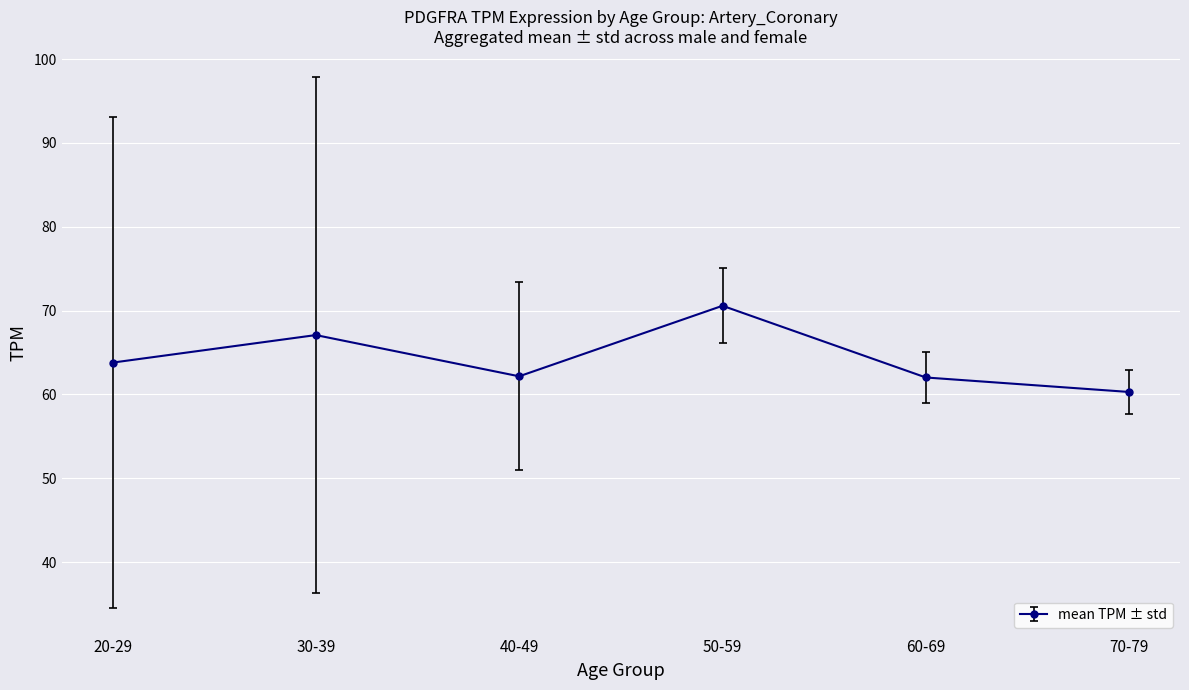

What value does the data have at 20-29?

63.8